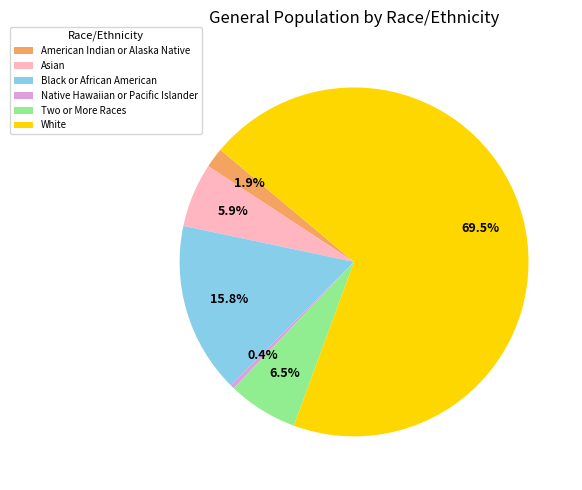

To the nearest percent, what is the average slice percentage?

17%